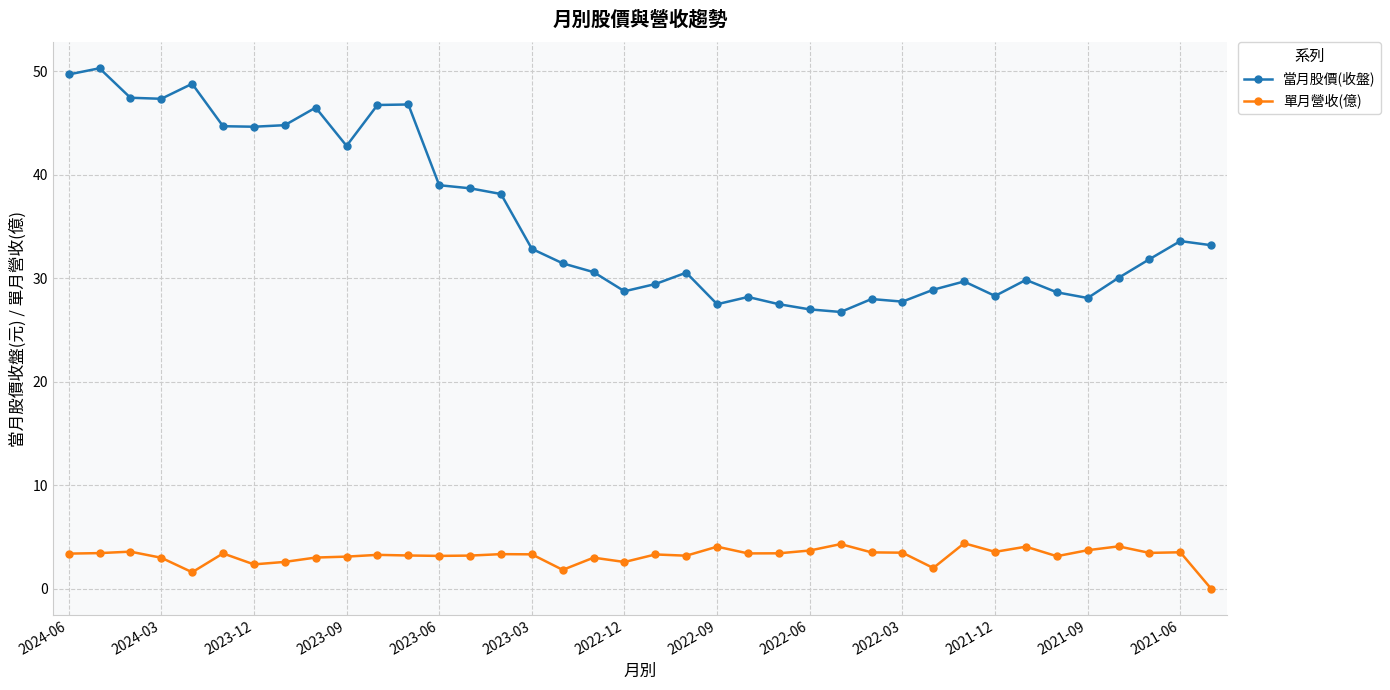

True or false: 單月營收(億) and 當月股價(收盤) intersect in this chart.

False